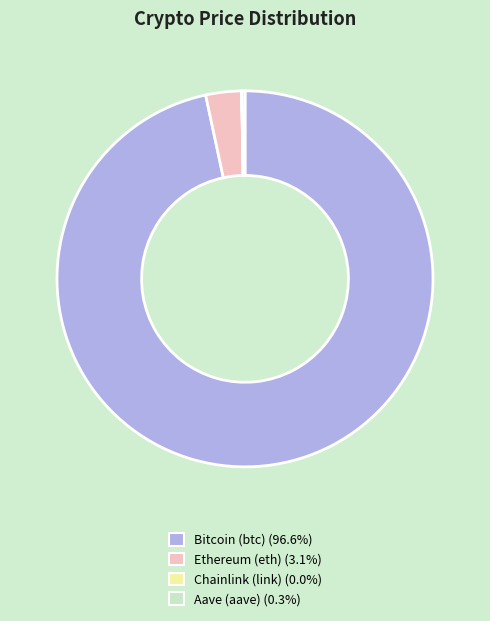

Is there a majority slice in this chart?

Yes